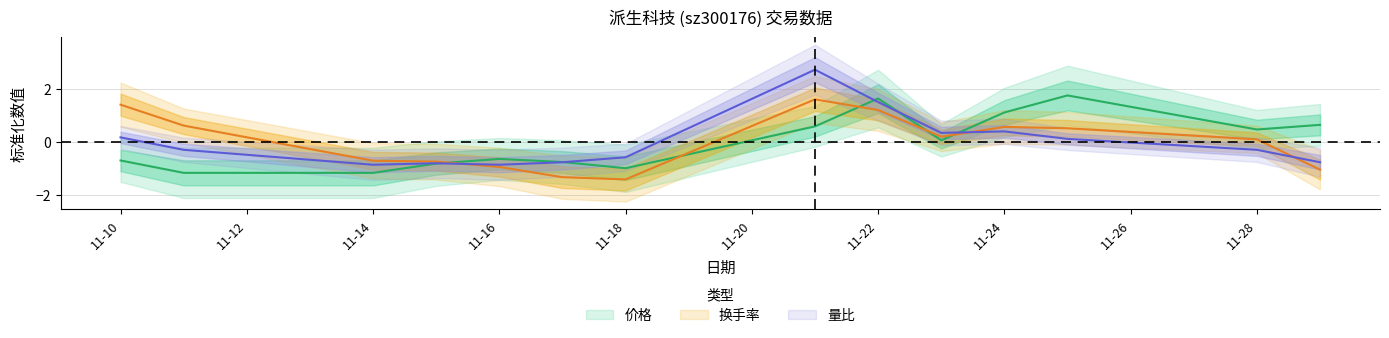

What is the difference between the highest and lowest values at 2022-11-16?

0.3